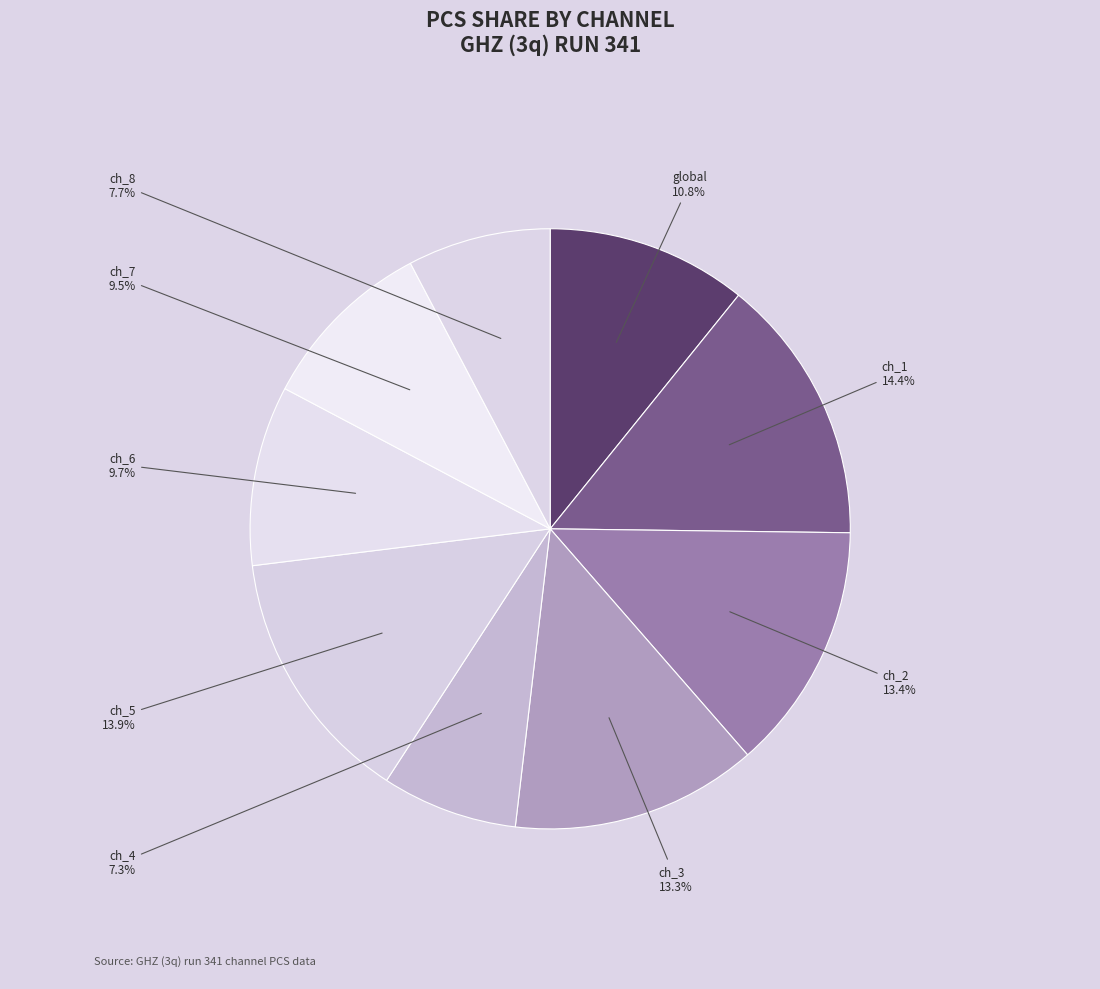

How many segments does this pie chart have?

9